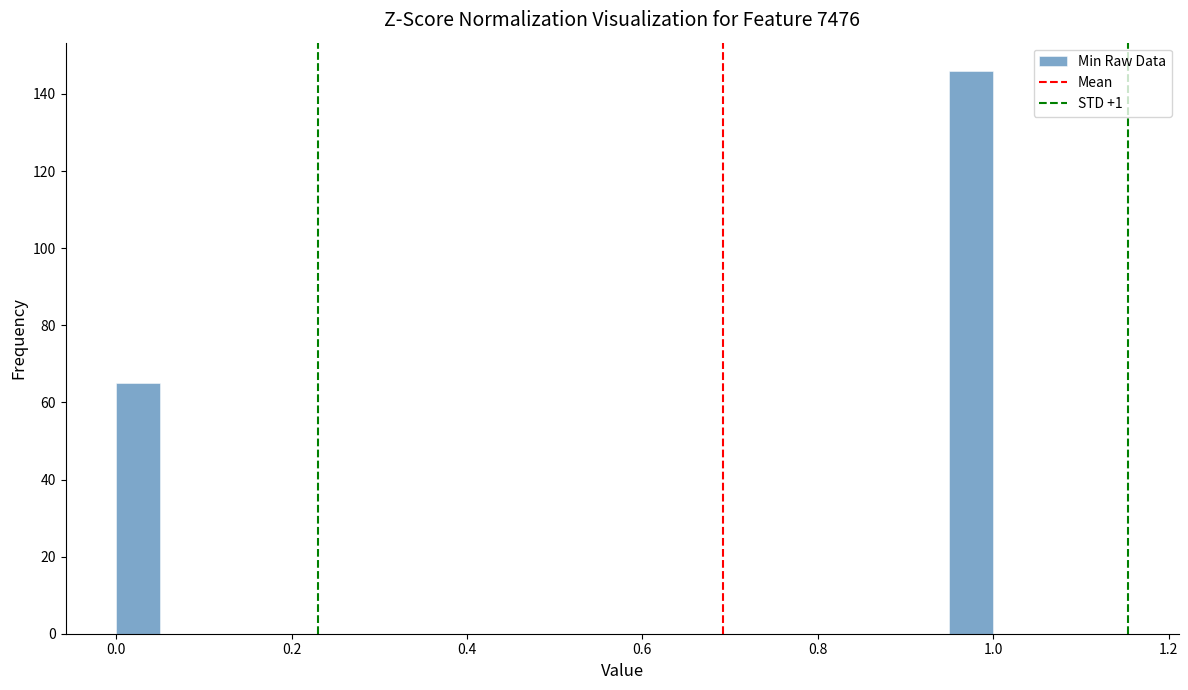

Read against the x-axis, roughly where is the centre of the tallest bar?

0.98